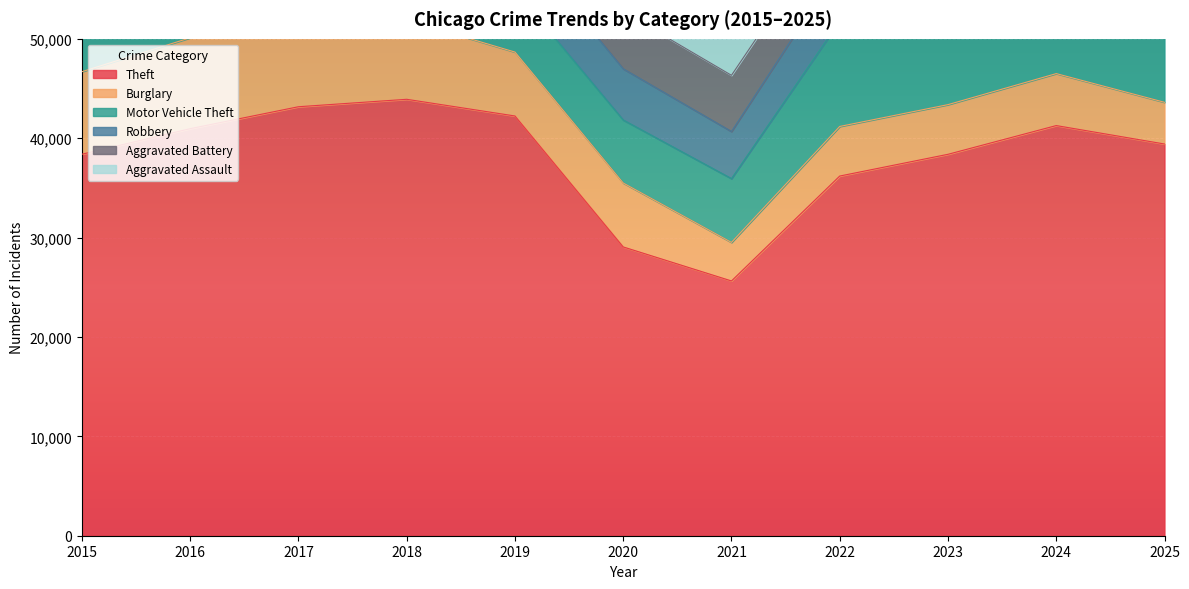

What is the average value of the Aggravated Battery series?

5389